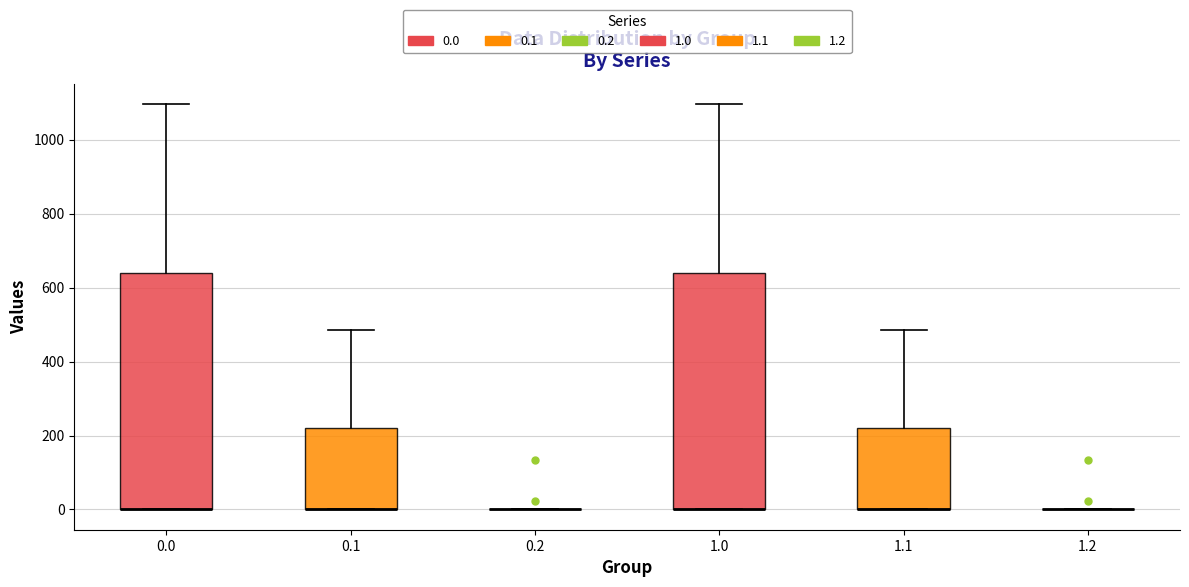

Reading left to right, transcribe this box plot: for each box, give where its median line is, the range the box spans, and where its two whiskers end, as read against the y-axis. The values are not printed on the chart, so give them approximately, as read against the axis.

0.0: median 0 (drawn on the box's lower edge), box 0 to 640, whiskers 0 to 1100
0.1: median 0 (drawn on the box's lower edge), box 0 to 220, whiskers 0 to 480
0.2: box collapsed to a line at 0, whiskers 0 to 0
1.0: median 0 (drawn on the box's lower edge), box 0 to 640, whiskers 0 to 1100
1.1: median 0 (drawn on the box's lower edge), box 0 to 220, whiskers 0 to 480
1.2: box collapsed to a line at 0, whiskers 0 to 0